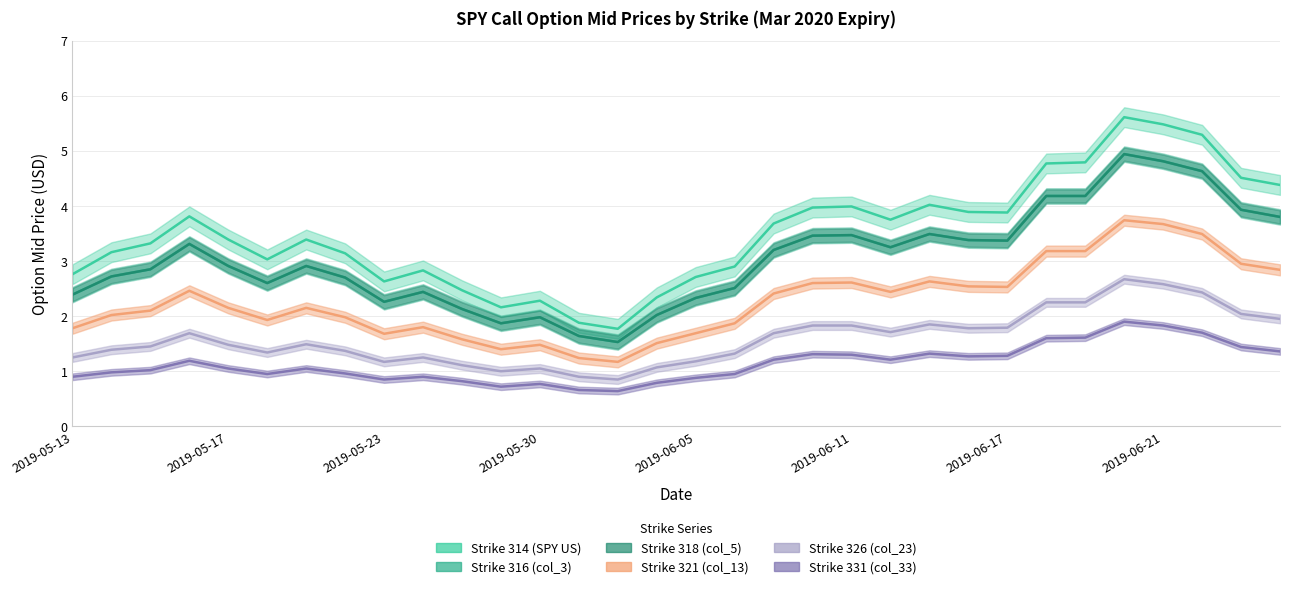

What is the difference between the Strike 314 (SPY US) values at 2019-05-21 and 2019-05-13?

0.6